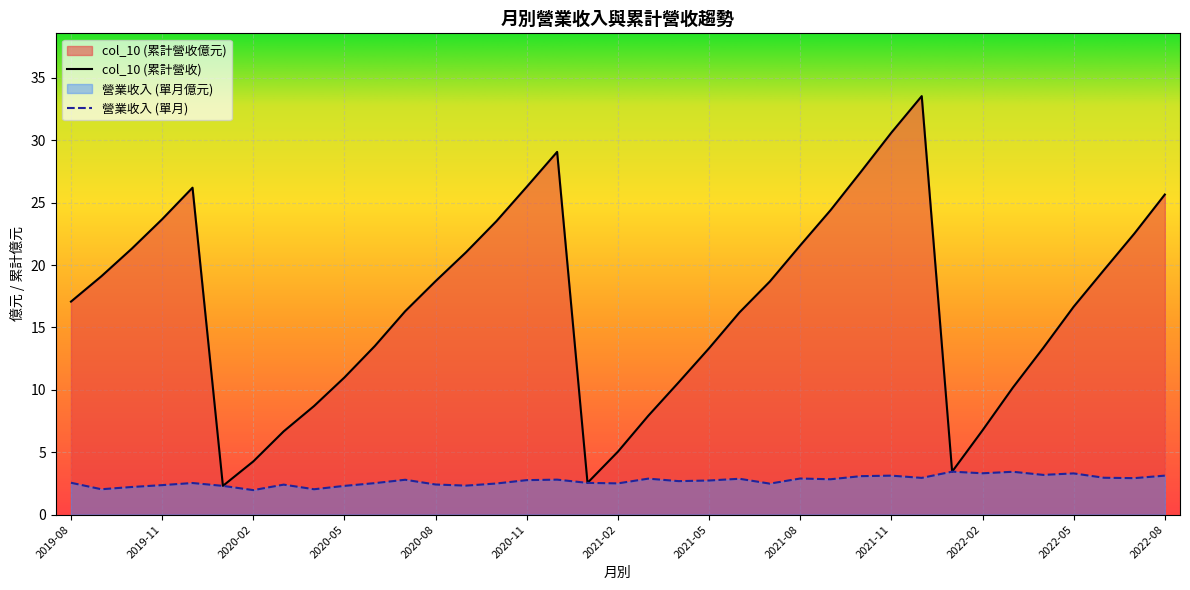

How many interior local peaks does the 營業收入 series have?

11